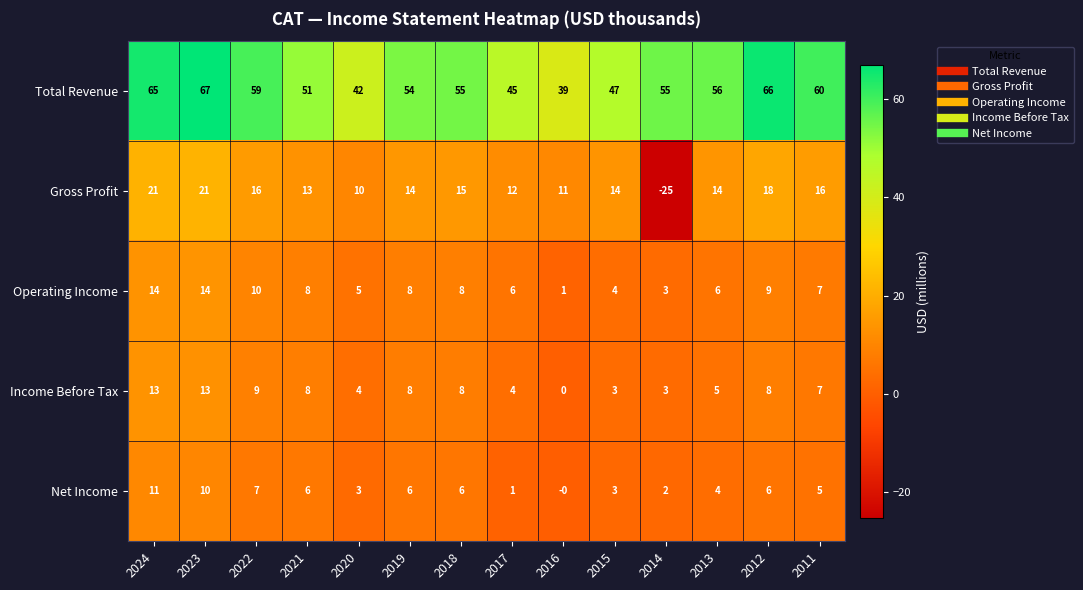

At how many categories does at least one series exceed 38?

14